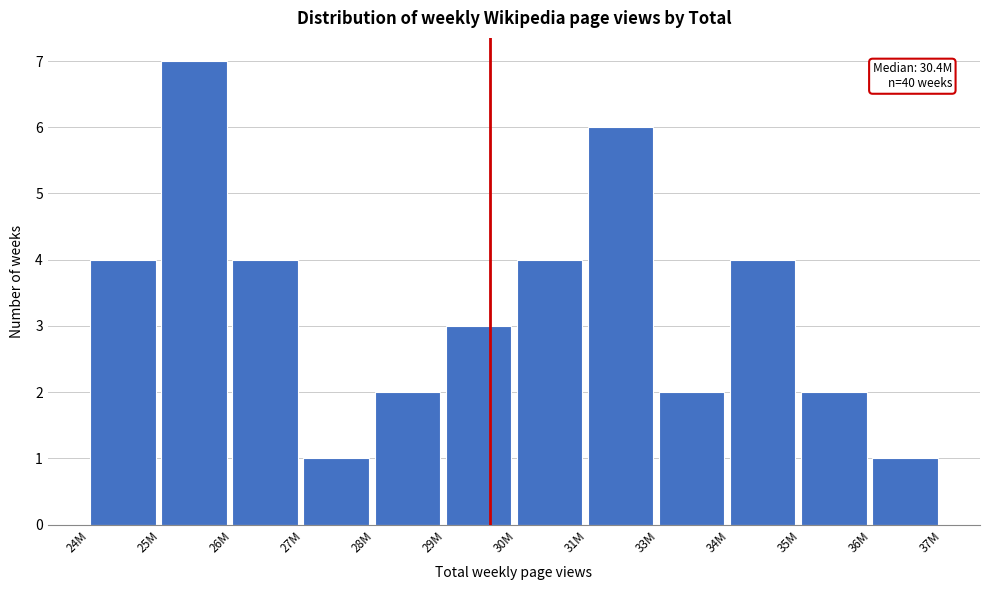

Reading left to right, list all the values displayed in this chart.

4	7	4	1	2	3	4	6	2	4	2	1